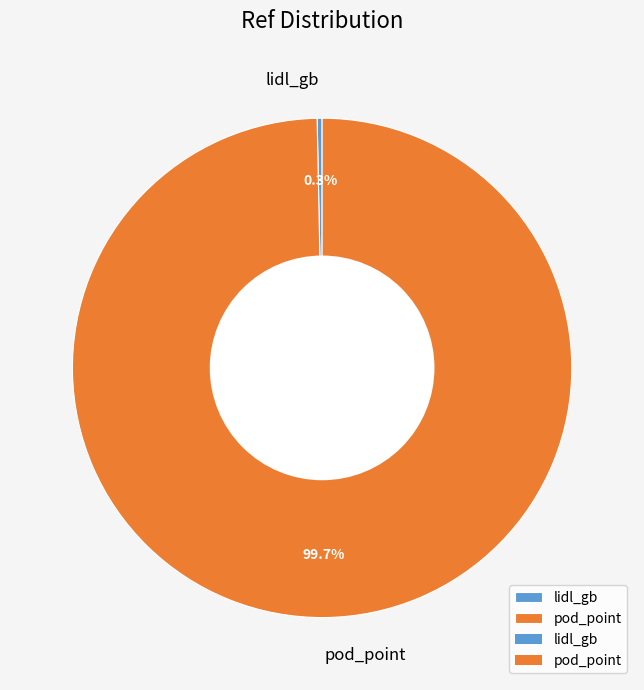

What percentage do pod_point and lidl_gb together represent?

100.0%